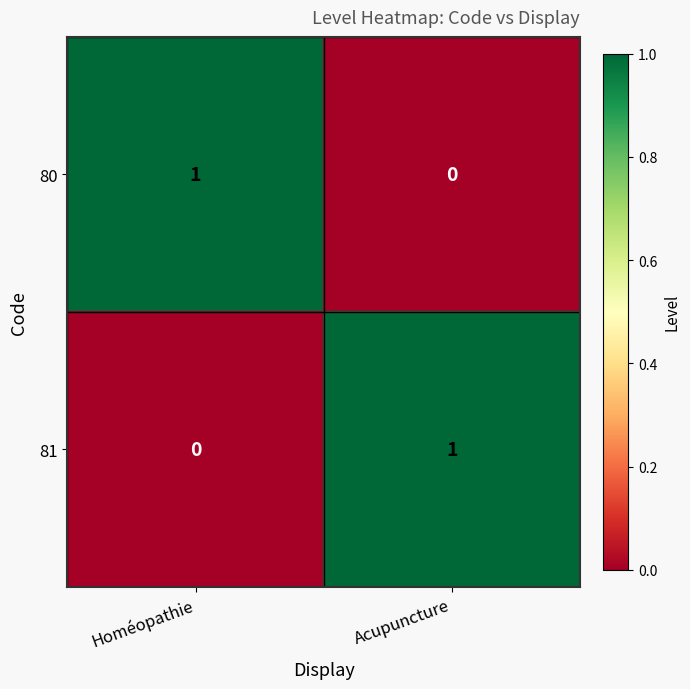

Reading left to right, list all the values displayed in this chart.

80: Homéopathie=1	Acupuncture=0
81: Homéopathie=0	Acupuncture=1